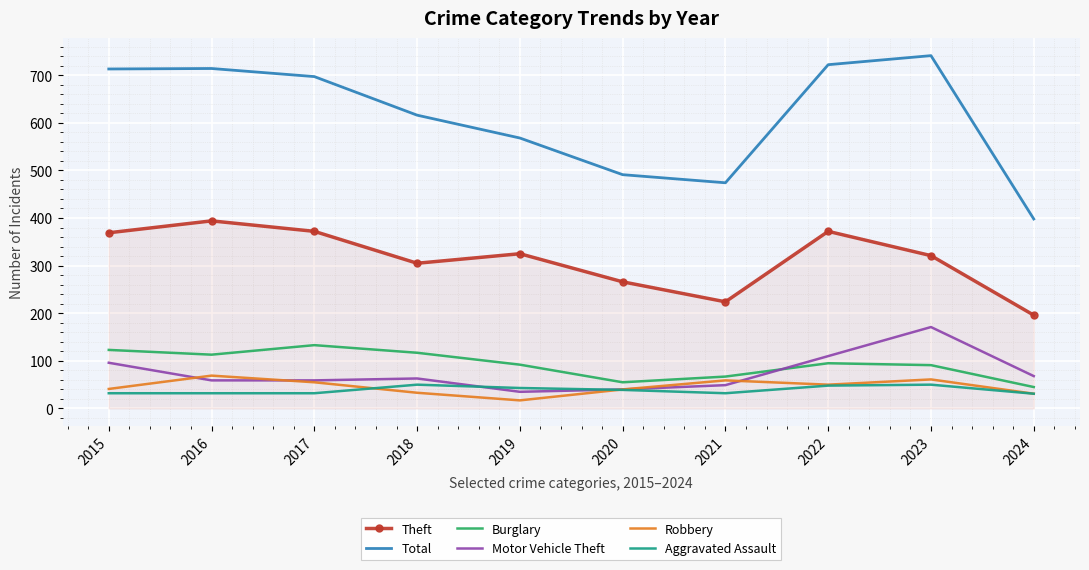

True or false: Burglary and Robbery intersect in this chart.

False